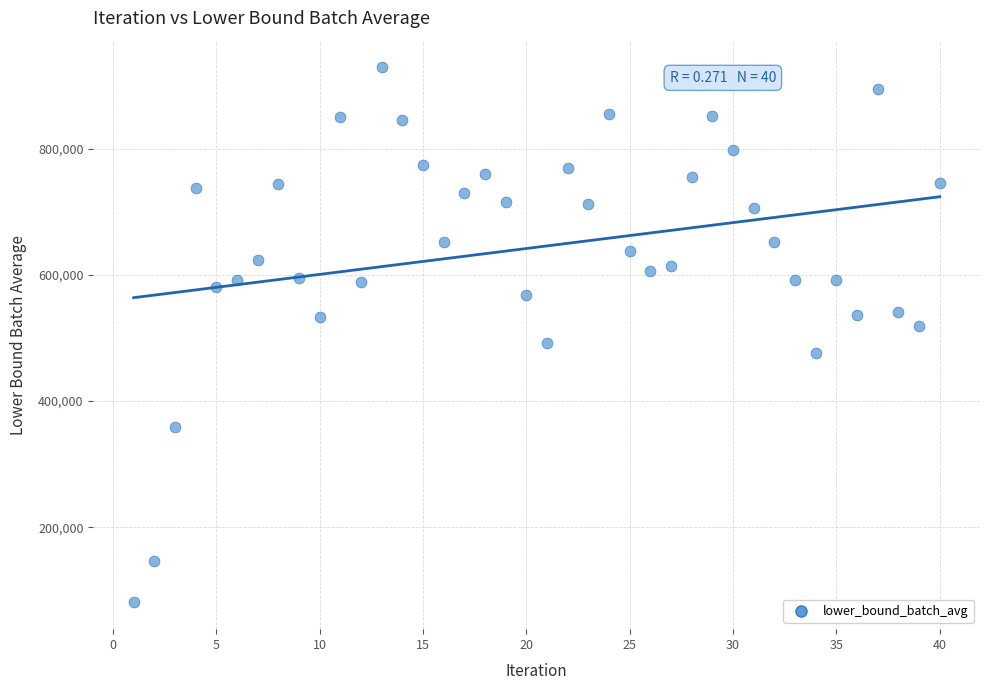

What is the range of Y values (max minus min)?

848522.1